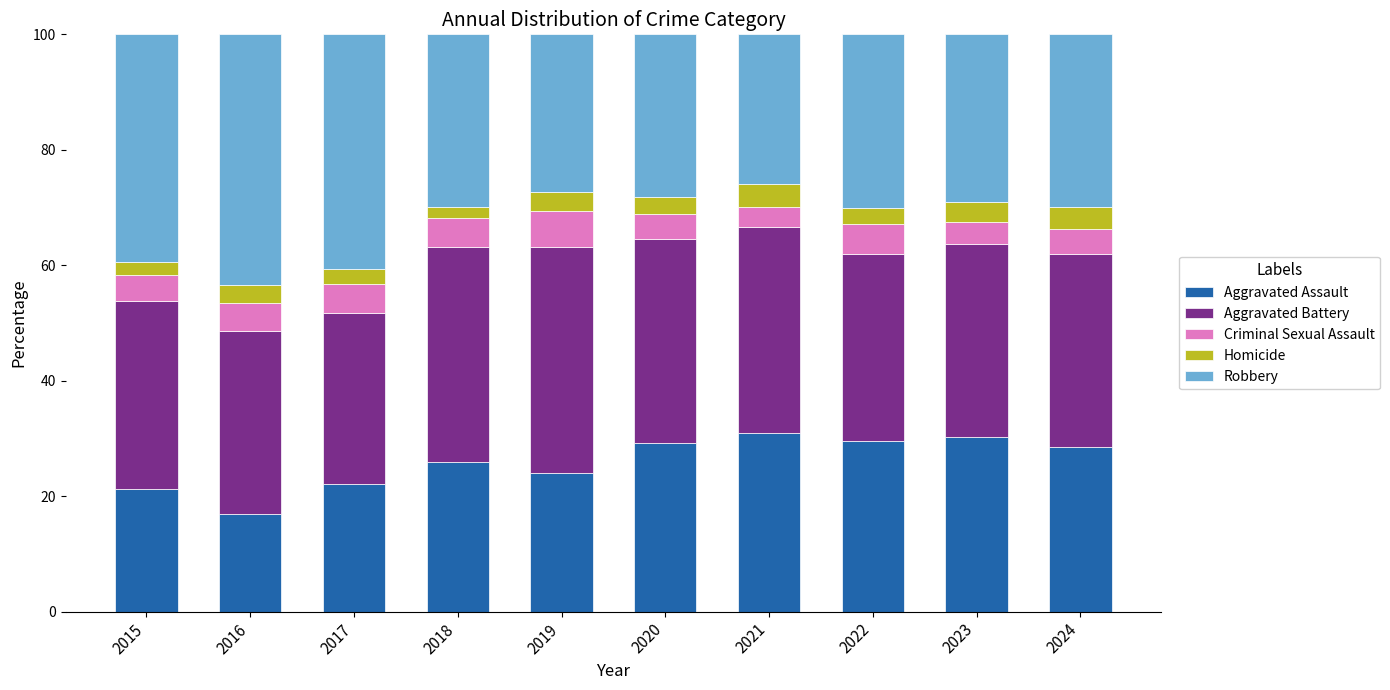

The Aggravated Assault series shows 24.0 at 2019. True or false?

True